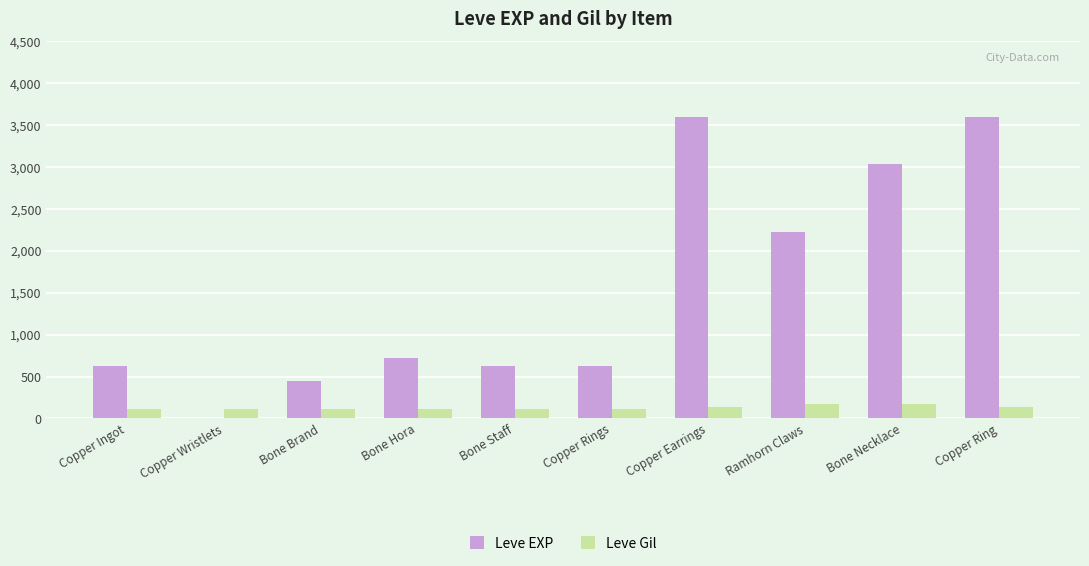

What is the maximum value shown in the chart?

3600